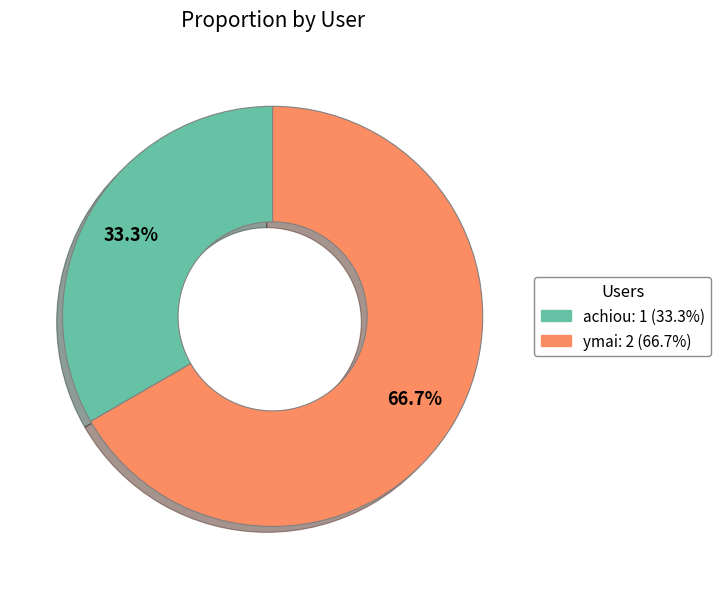

Which category has the biggest portion of the pie?

ymai